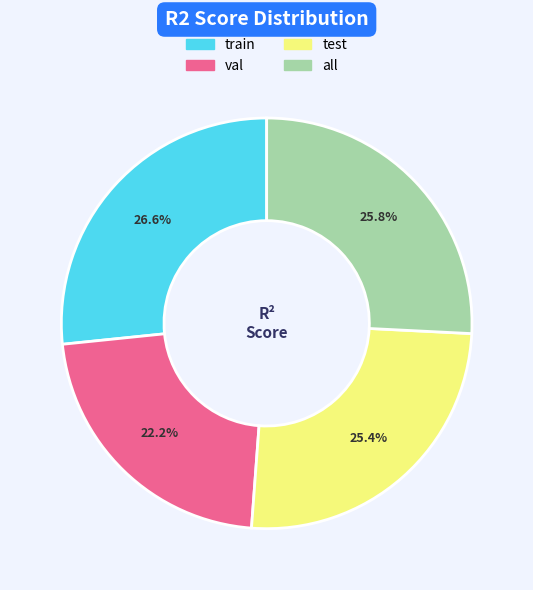

Count the number of slices in the pie.

4